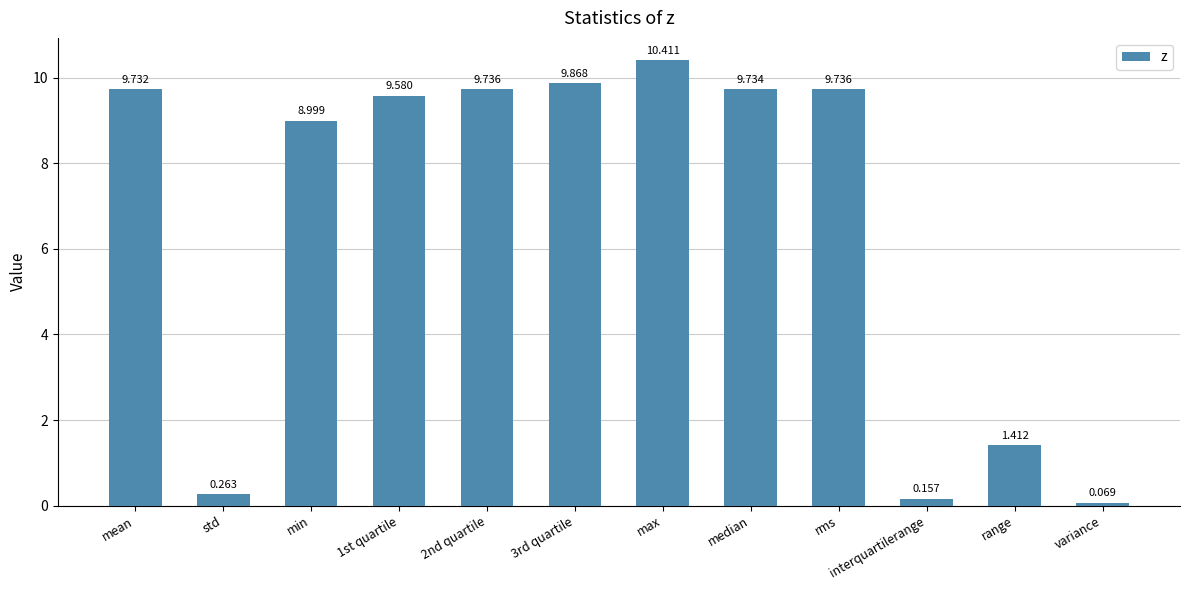

Count the number of values greater than 9.

7